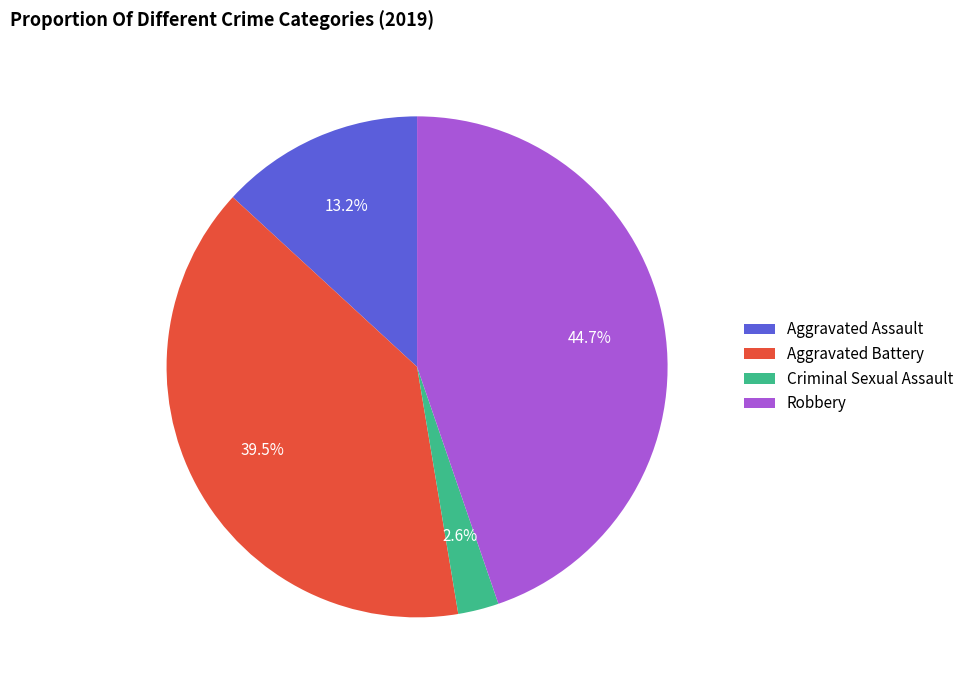

Which has a higher value, Criminal Sexual Assault or Aggravated Battery?

Aggravated Battery